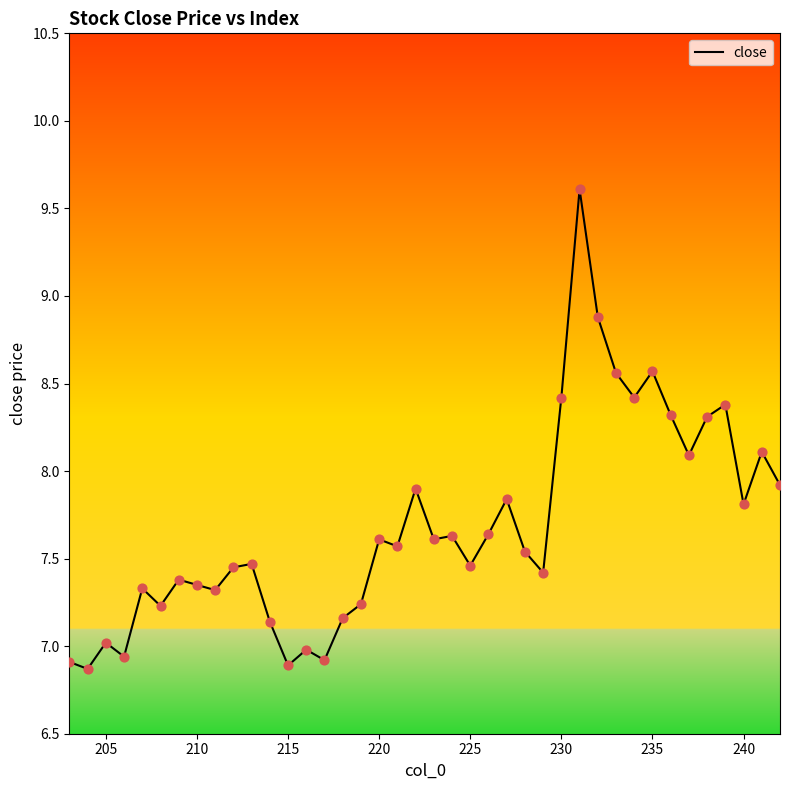

What is the maximum value shown in the chart?

9.6